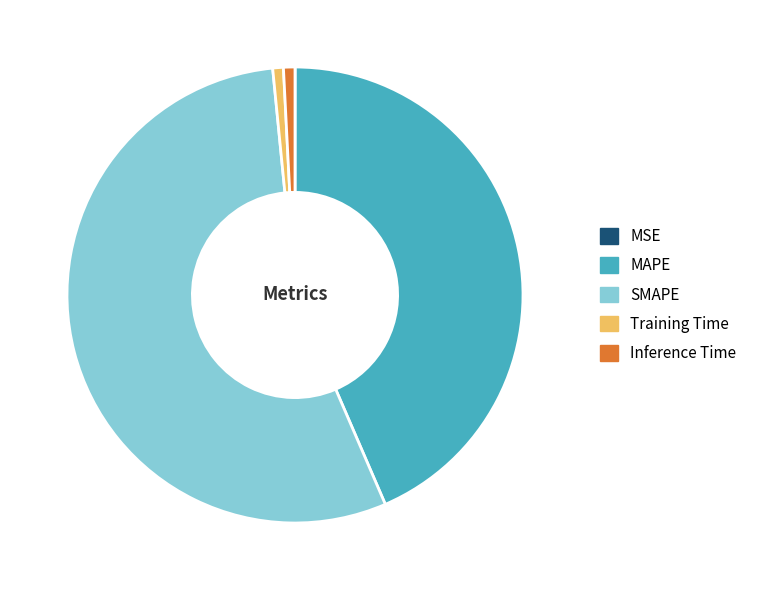

Which slice represents more than half of the pie?

SMAPE